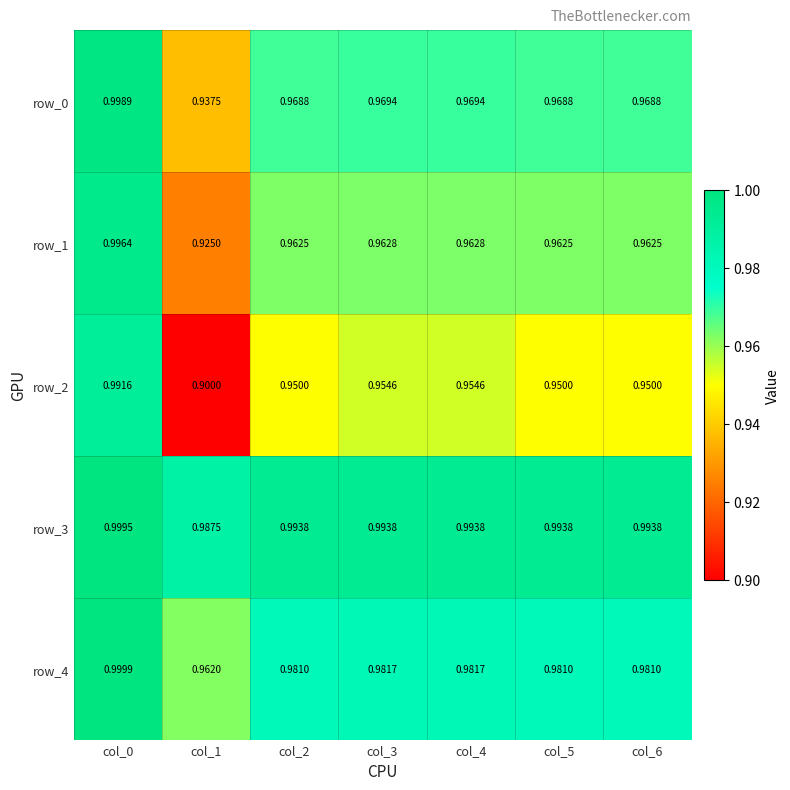

How many series are shown in this chart?

5